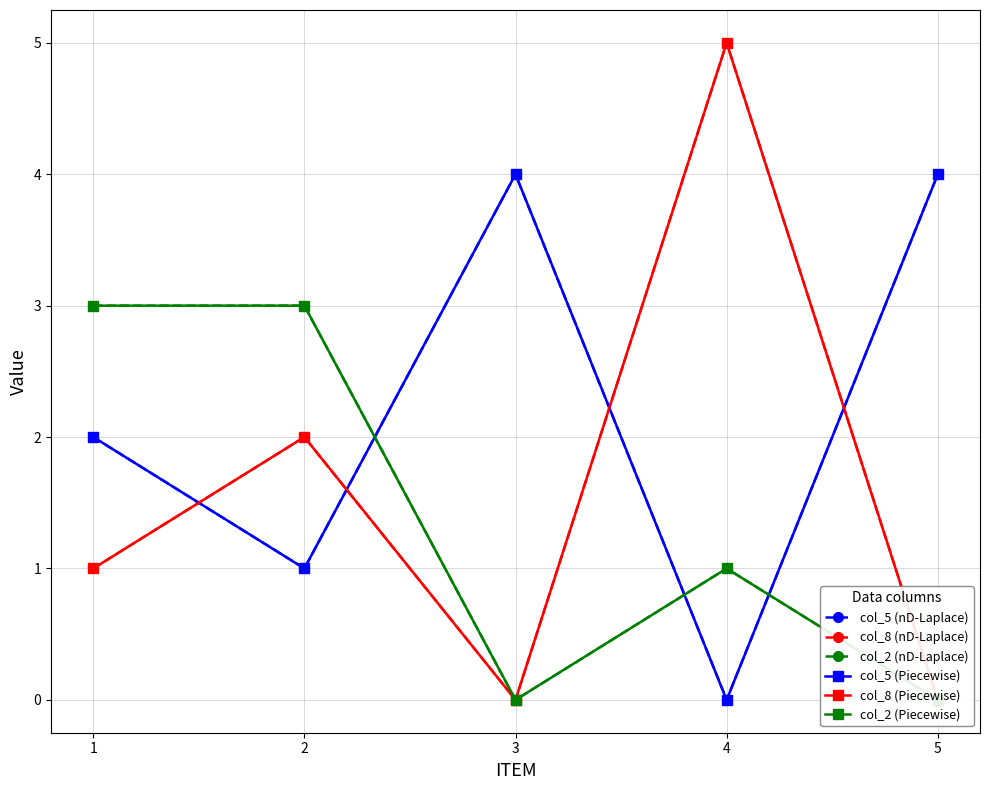

Reading left to right, transcribe all the data shown in this chart.

col_5 (nD-Laplace): 1=2	2=1	3=4	4=0	5=4
col_8 (nD-Laplace): 1=1	2=2	3=0	4=5	5=0
col_2 (nD-Laplace): 1=3	2=3	3=0	4=1	5=0
col_5 (Piecewise): 1=2	2=1	3=4	4=0	5=4
col_8 (Piecewise): 1=1	2=2	3=0	4=5	5=0
col_2 (Piecewise): 1=3	2=3	3=0	4=1	5=0